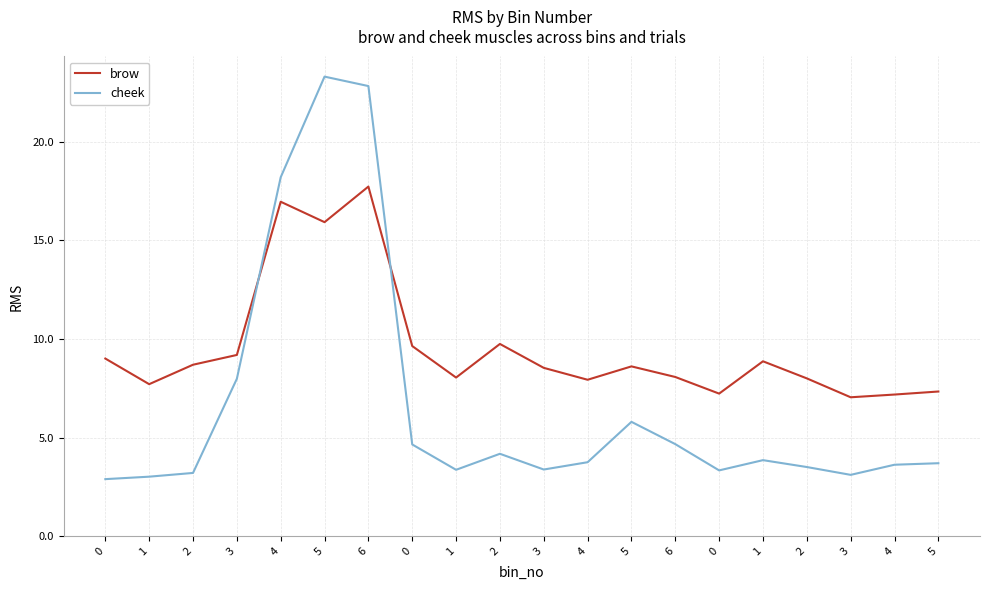

The value of brow at 0 is 9.4. True or false?

False